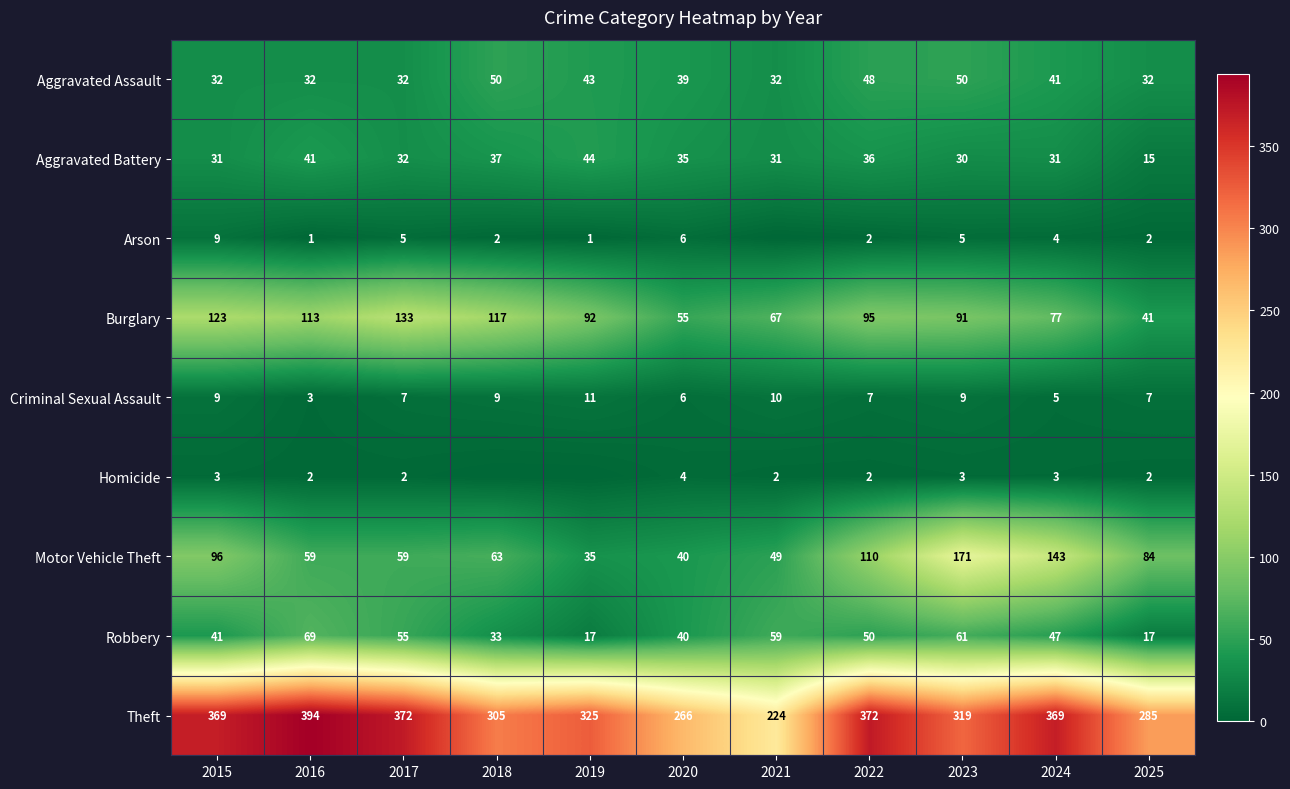

Is the value of Criminal Sexual Assault at 2025 greater than the value of Arson at 2020?

Yes